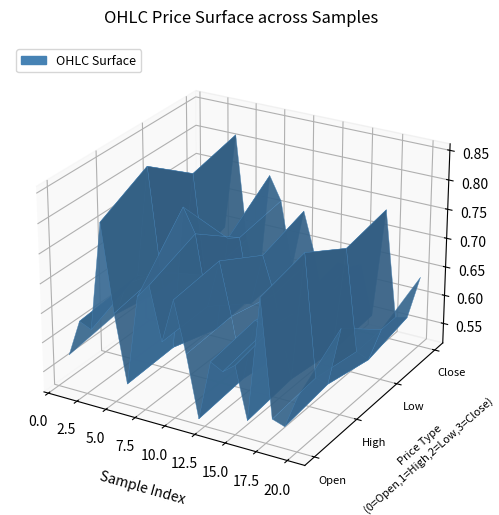

Reading right to left, list all the values displayed in this chart.

open: 0.6	0.6	0.6	0.8	0.5	0.6	0.6	0.6	0.5	0.6	0.7	0.6	0.7	0.7	0.6	0.7	0.8	0.6	0.6	0.6
high: 0.7	0.6	0.6	0.8	0.6	0.6	0.6	0.6	0.5	0.6	0.7	0.6	0.8	0.8	0.6	0.7	0.9	0.7	0.6	0.6
low: 0.6	0.5	0.6	0.7	0.5	0.6	0.6	0.6	0.5	0.6	0.7	0.6	0.7	0.7	0.5	0.6	0.8	0.6	0.6	0.6
close: 0.6	0.6	0.6	0.7	0.5	0.6	0.6	0.6	0.5	0.6	0.7	0.6	0.7	0.8	0.5	0.6	0.8	0.6	0.6	0.6